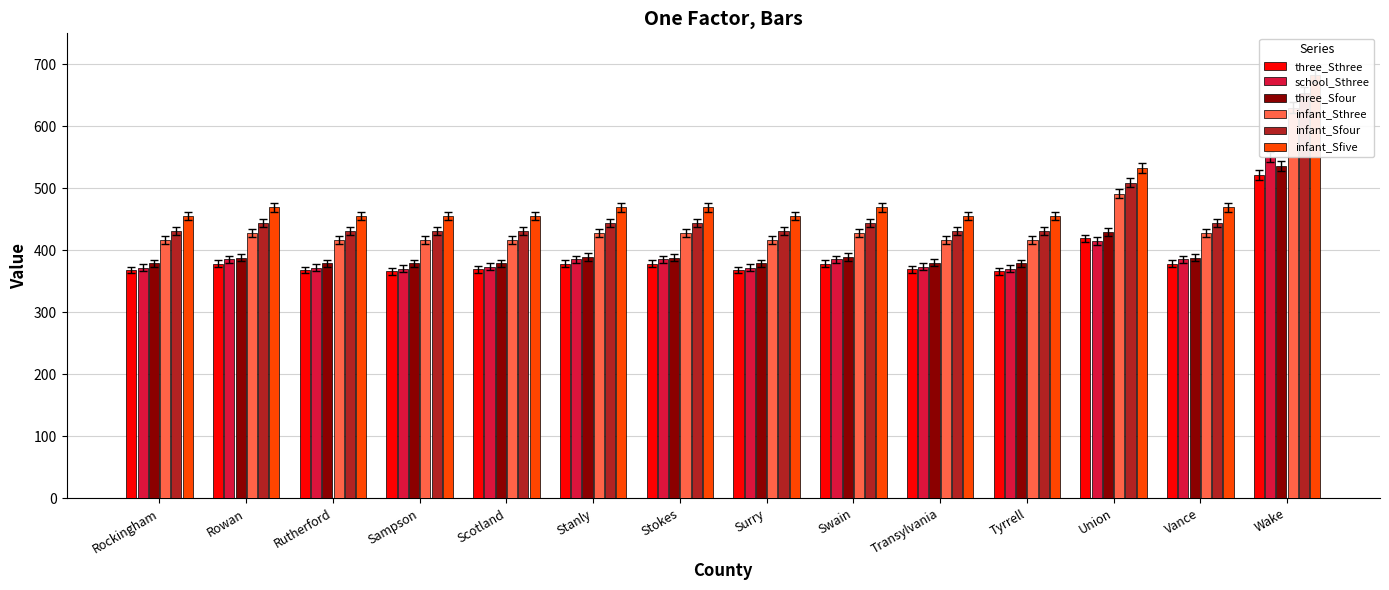

How many bars are there in each group?

6